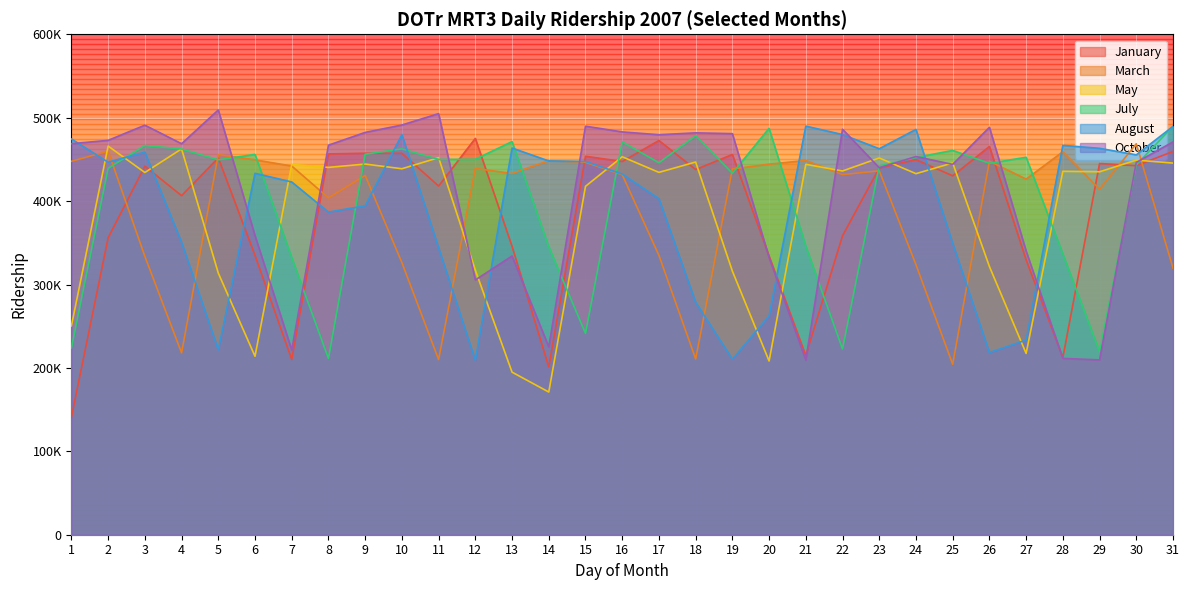

What are all the series names shown in the legend?

January, March, May, July, August, October